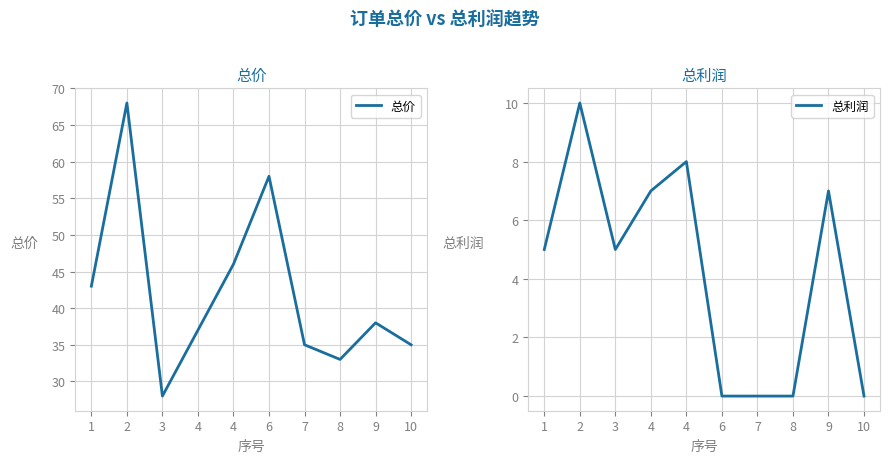

Is the value of 总利润 at 8 greater than the value of 总价 at 9?

No